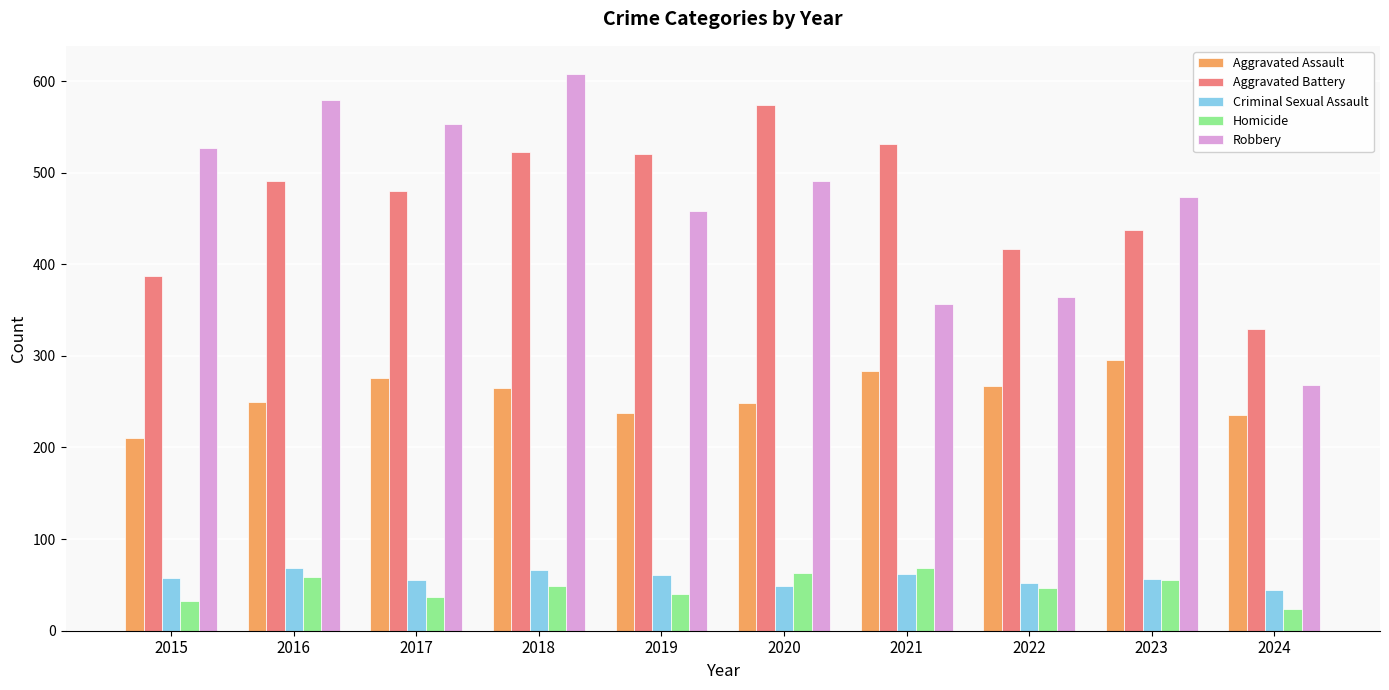

What is the maximum value shown in the chart?

608